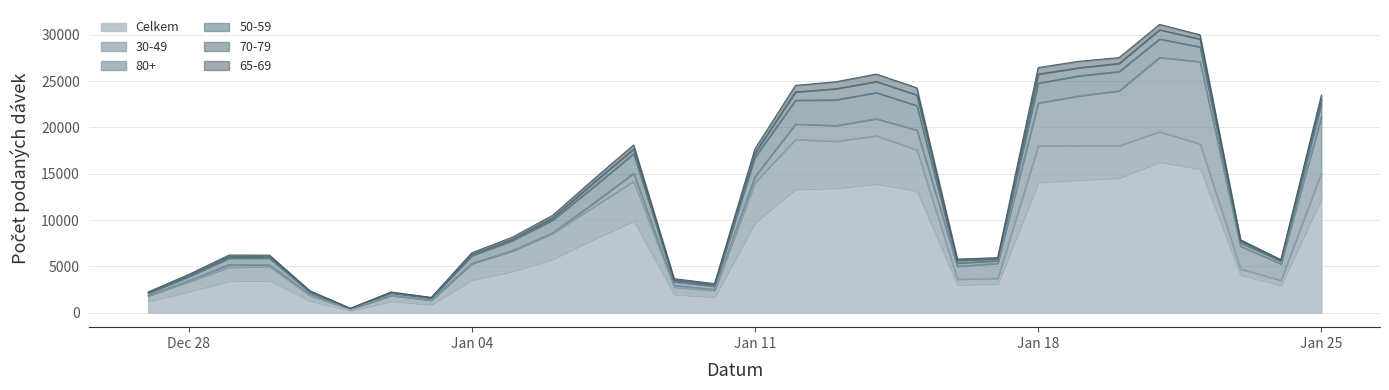

At which category is the sum across all series the highest?

21.01.2021